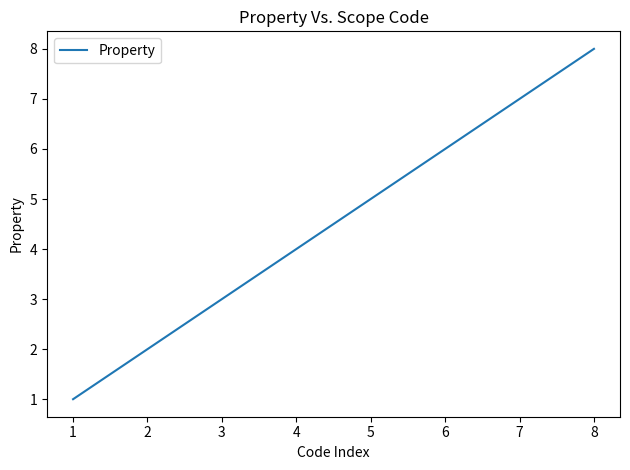

Read the value at 6.

6